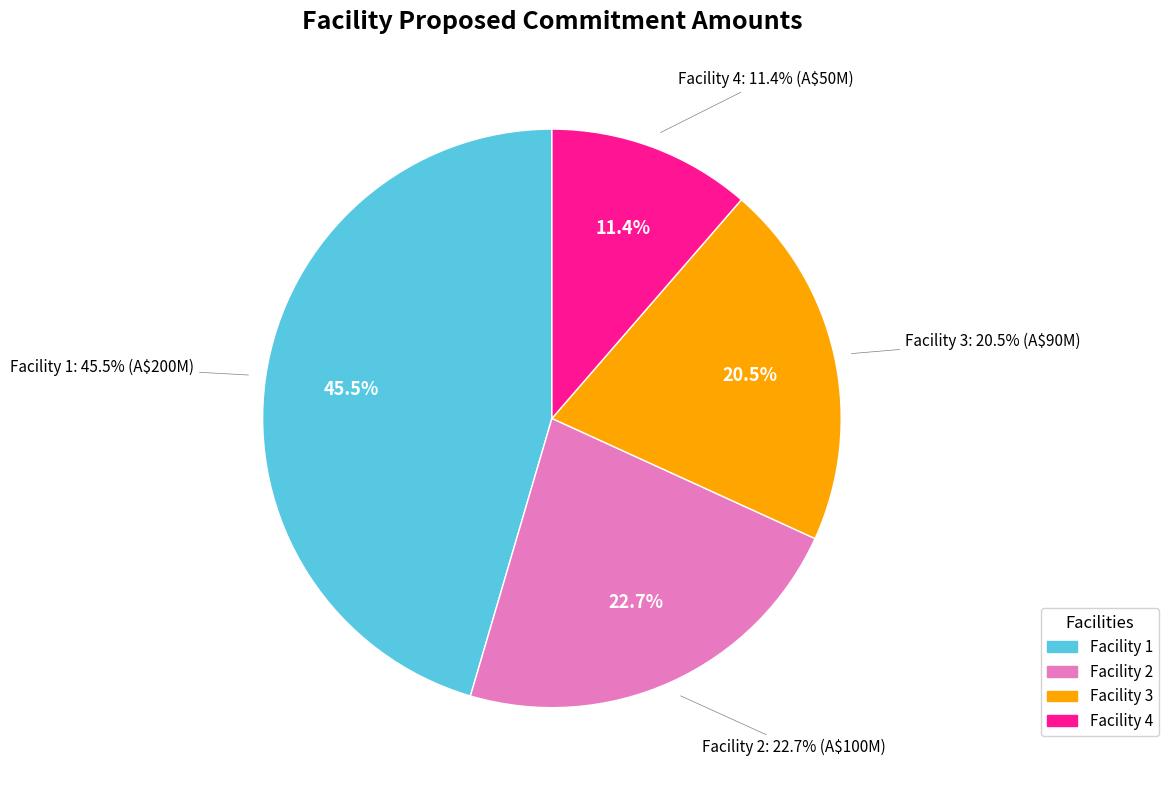

To the nearest percent, what is the difference between the largest and smallest slice percentages?

34%